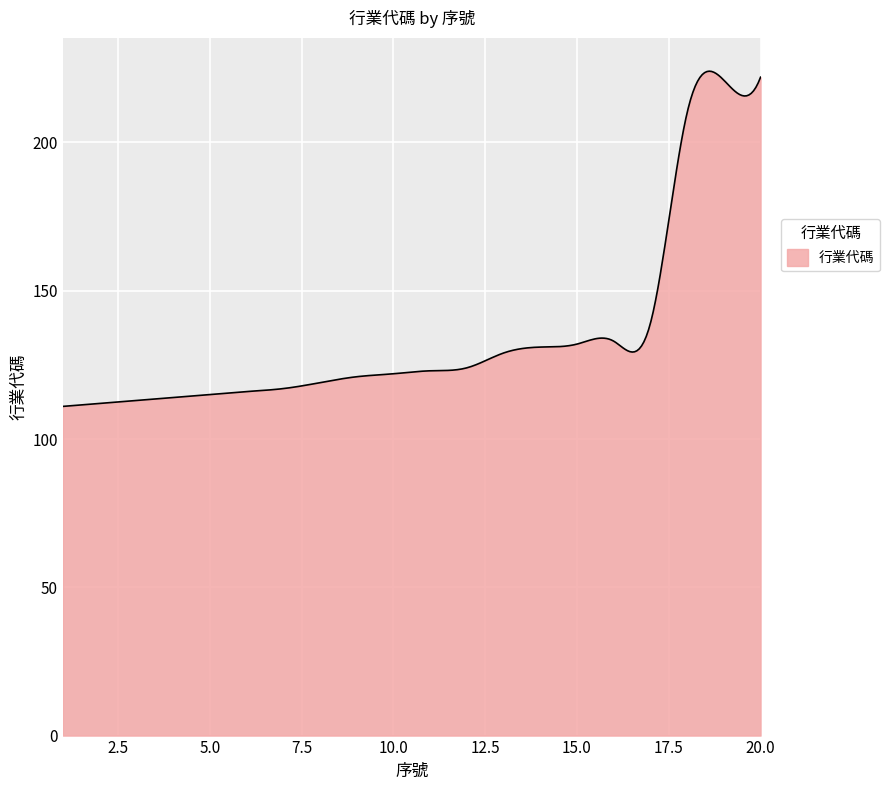

What is the difference between the second highest and minimum values?

112.9